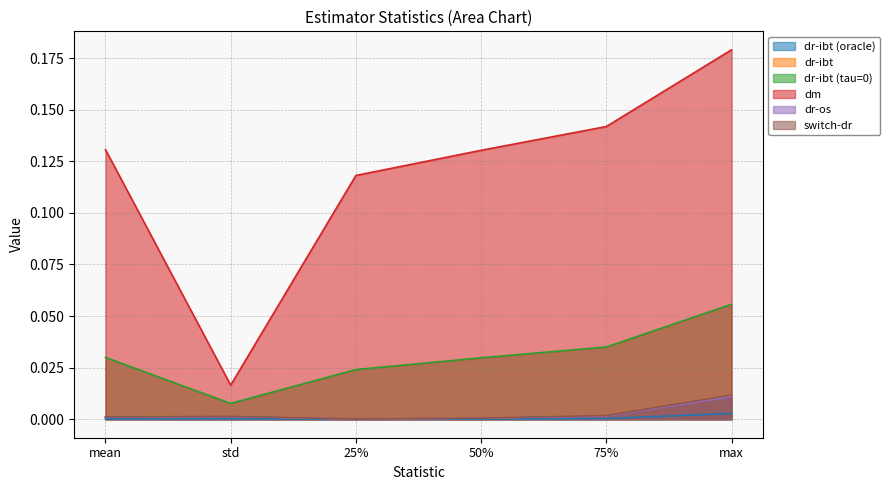

True or false: switch-dr and dr-ibt (tau=0) intersect in this chart.

False